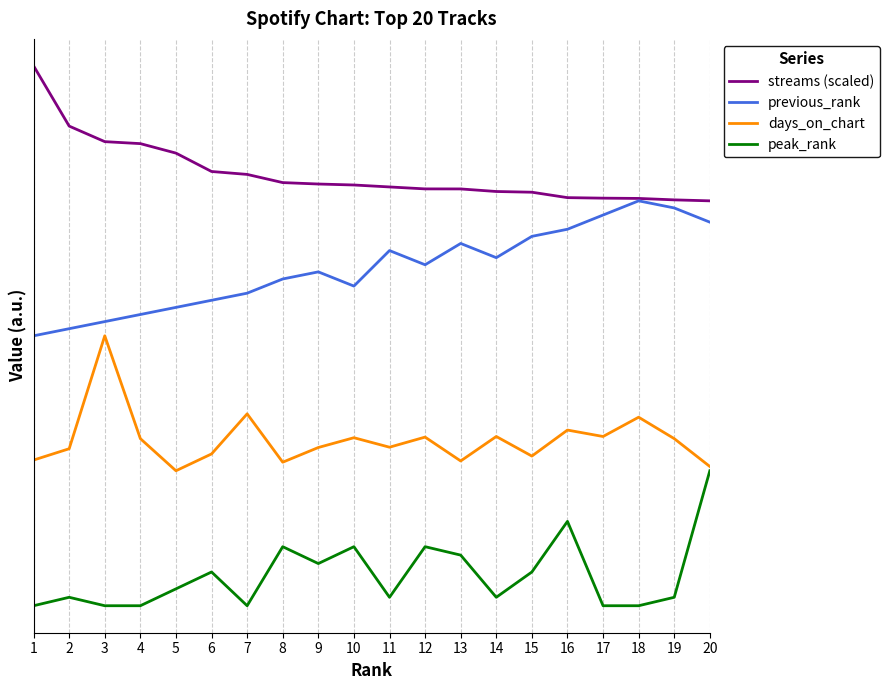

At which category is the sum across all series the highest?

20